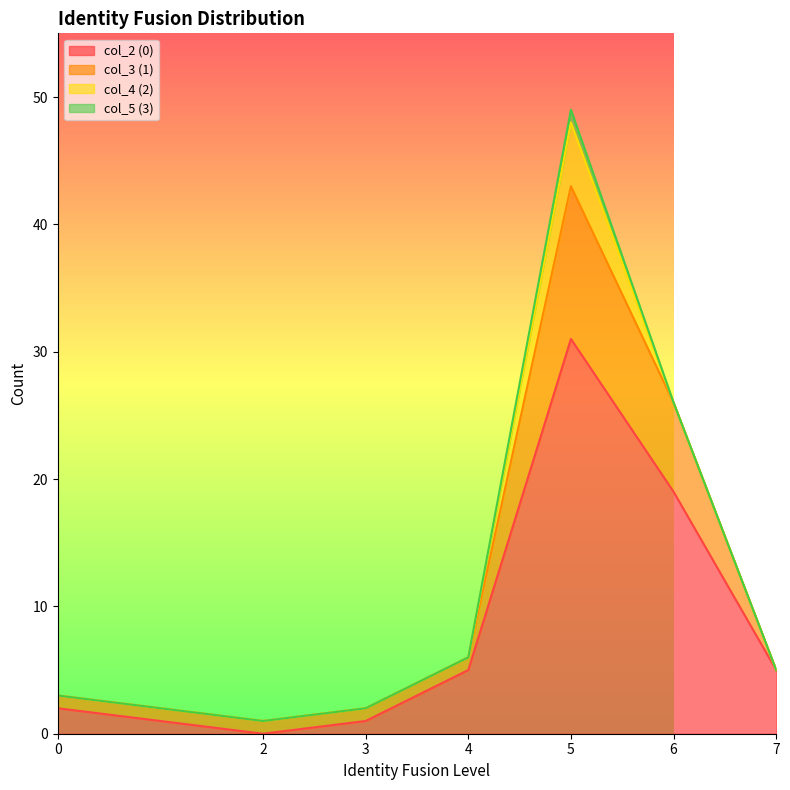

Rank the categories by col_3 (1) value from highest to lowest.

5, 6, 4, 7, 0, 3, 2